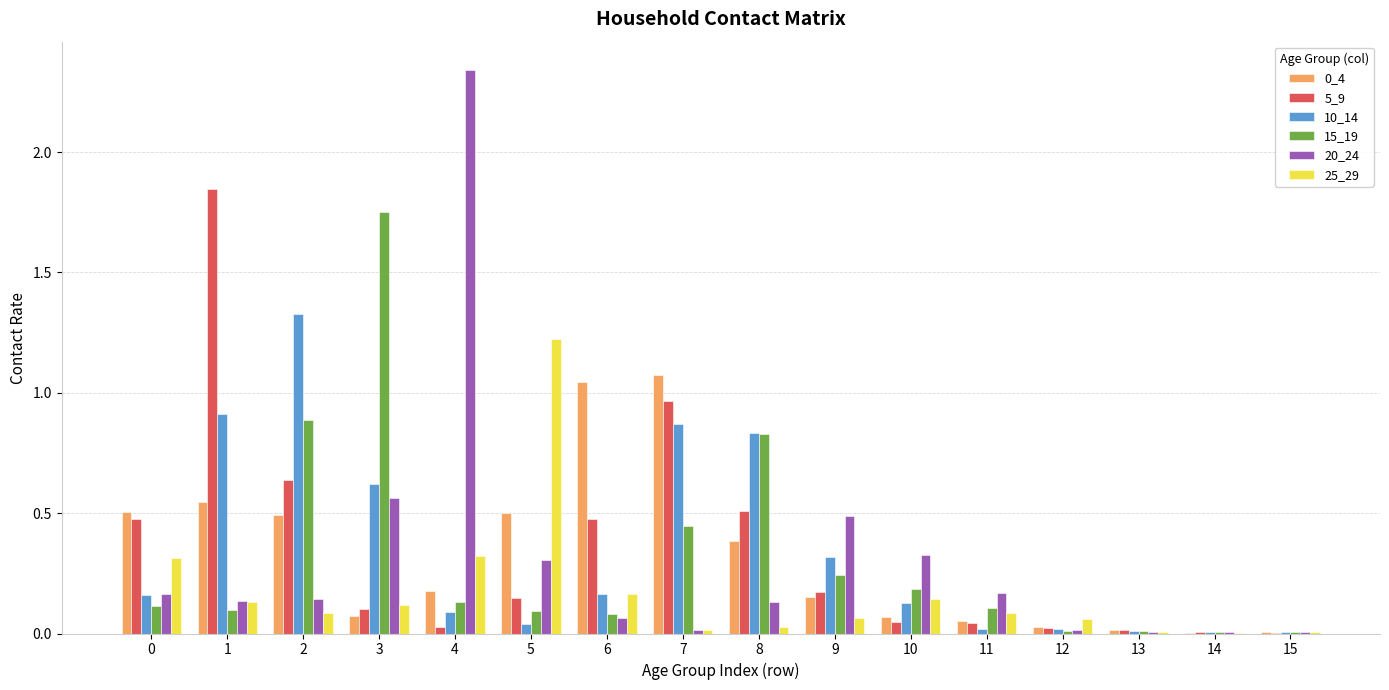

Count the number of data series in this chart.

6